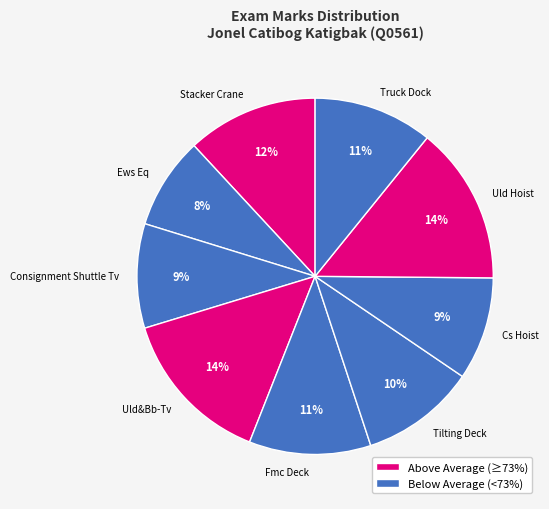

What percentage is the Cs Hoist slice, to the nearest percent?

9%